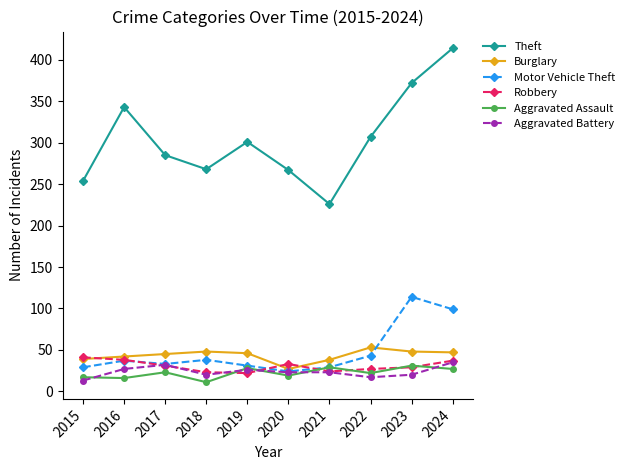

True or false: Theft and Robbery cross at least once.

False